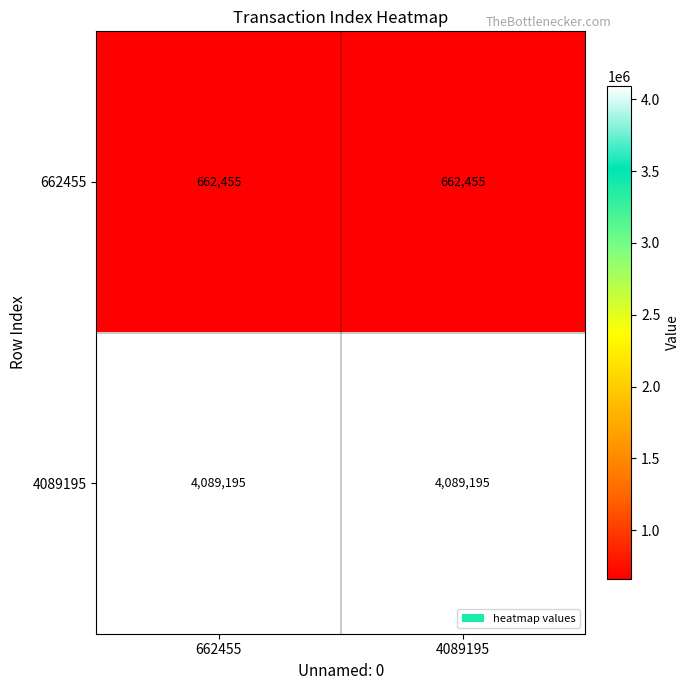

What is the total value across all series at 4089195?

4751650